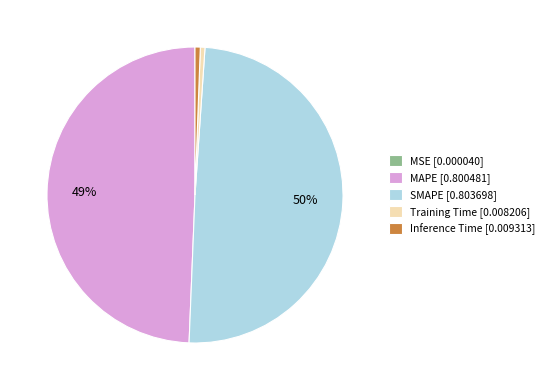

True or false: MAPE accounts for 49% of the total.

True